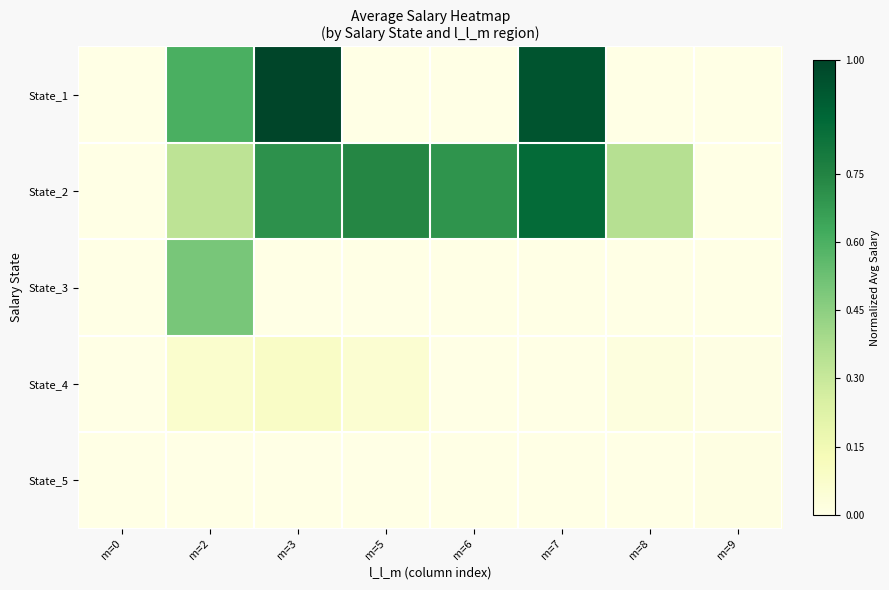

Reading right to left, list all the values displayed in this chart.

State_1: m=9=0.0	m=8=0.0	m=7=0.9	m=6=0.0	m=5=0.0	m=3=1.0	m=2=0.6	m=0=0.0
State_2: m=9=0.0	m=8=0.3	m=7=0.9	m=6=0.7	m=5=0.7	m=3=0.7	m=2=0.3	m=0=0.0
State_3: m=9=0.0	m=8=0.0	m=7=0.0	m=6=0.0	m=5=0.0	m=3=0.0	m=2=0.5	m=0=0.0
State_4: m=9=0.0	m=8=0.0	m=7=0.0	m=6=0.0	m=5=0.1	m=3=0.1	m=2=0.1	m=0=0.0
State_5: m=9=0.0	m=8=0.0	m=7=0.0	m=6=0.0	m=5=0.0	m=3=0.0	m=2=0.0	m=0=0.0